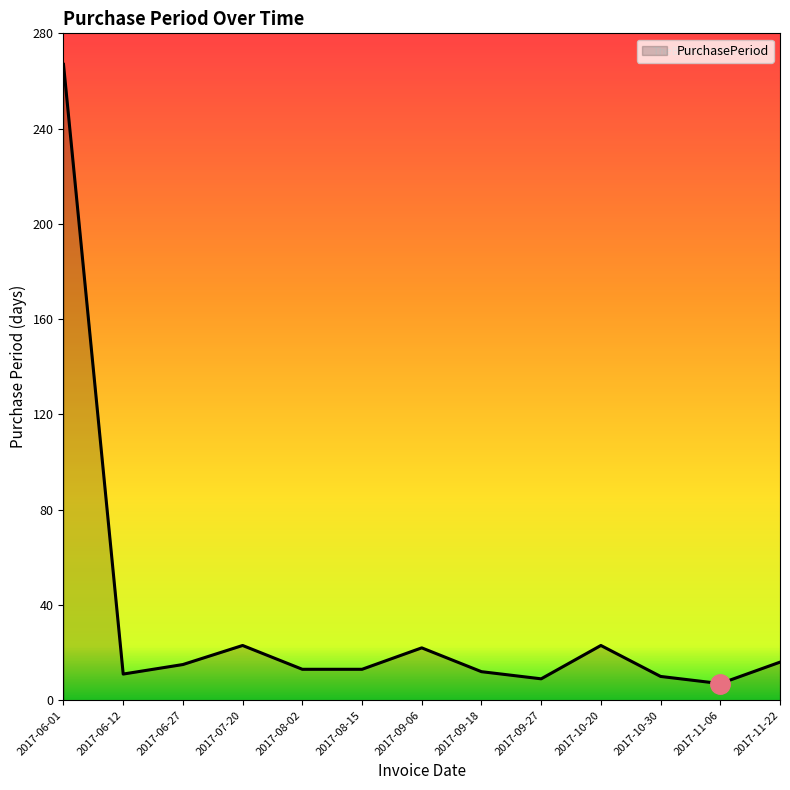

How many lines are shown in the chart?

1